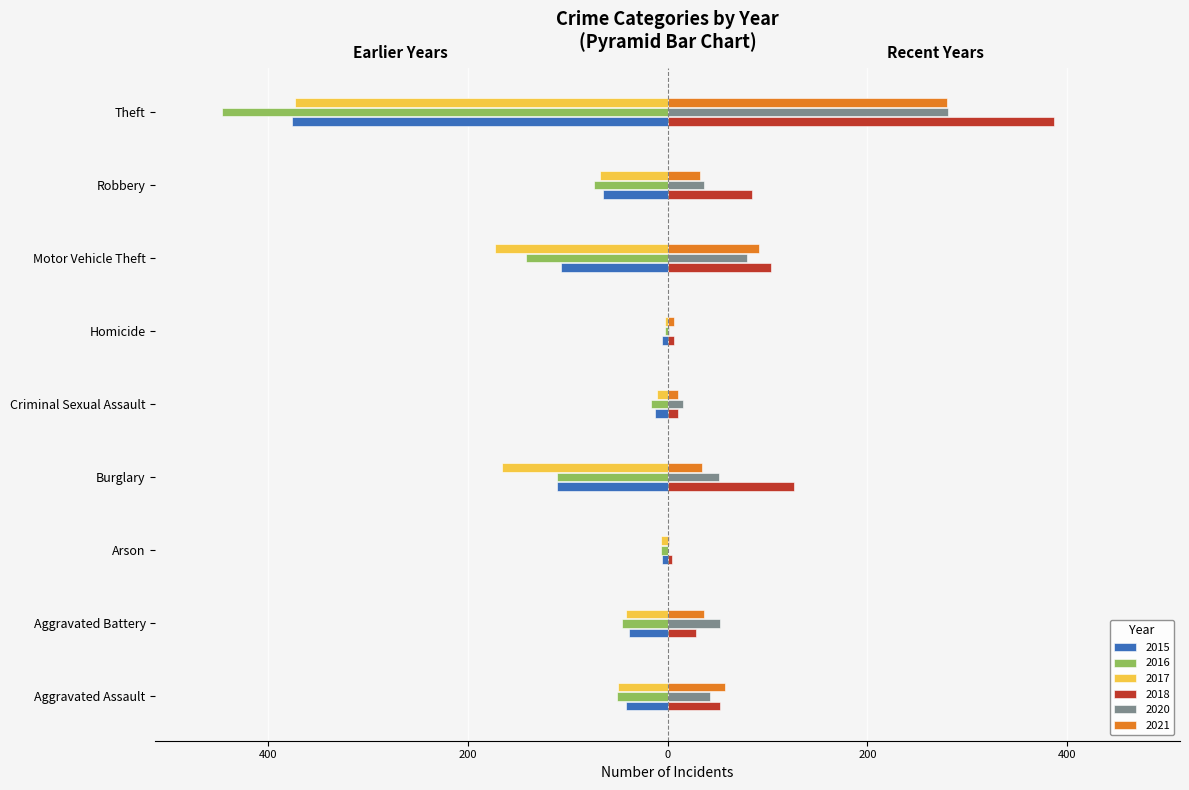

What are all the series names shown in the legend?

2015, 2016, 2017, 2018, 2020, 2021